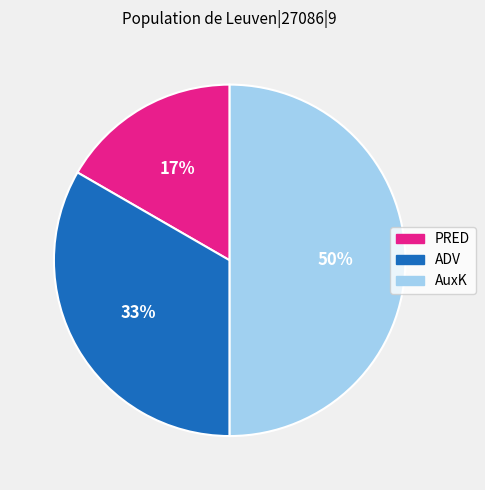

To the nearest percent, what percentage of the pie is ADV?

33%